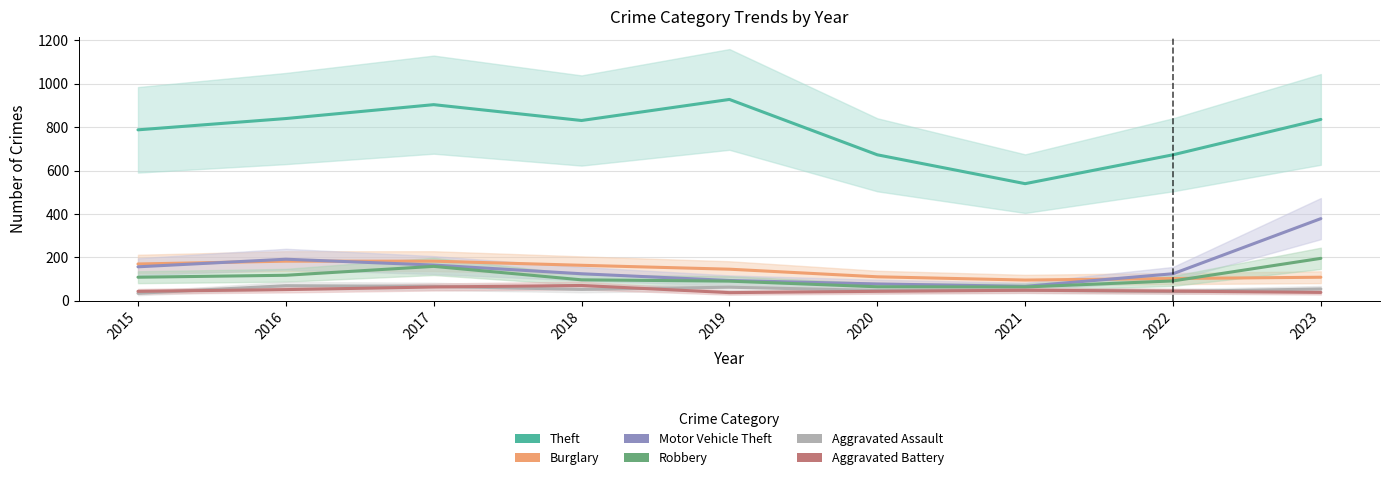

The Robbery series shows 92 at 2022. True or false?

True